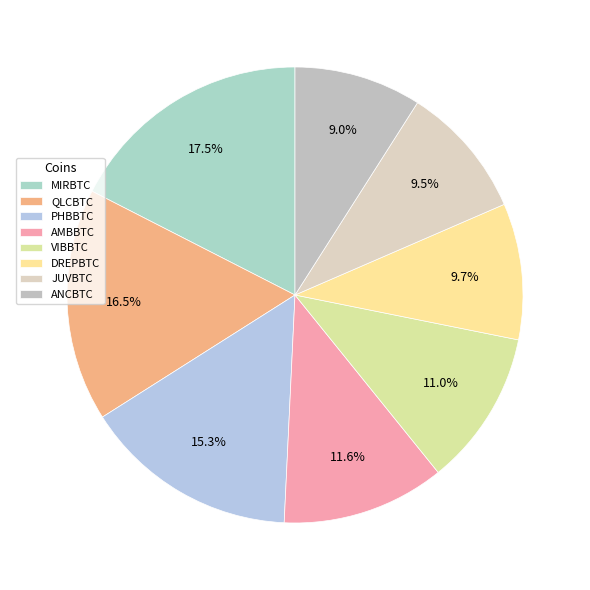

Which has a higher value, MIRBTC or AMBBTC?

MIRBTC